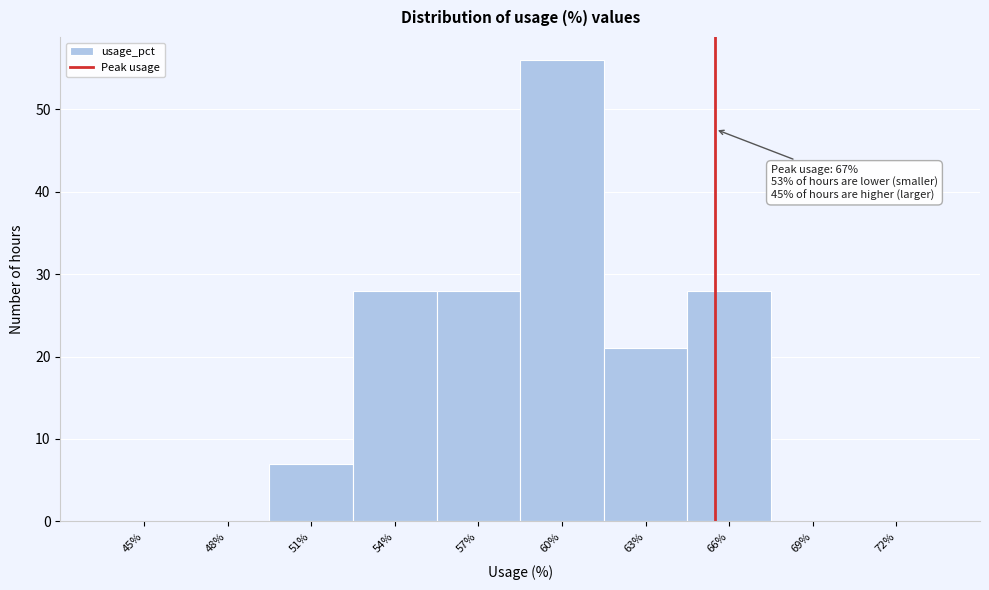

Reading left to right, transcribe all the data shown in this chart.

45%=0	48%=0	51%=7	54%=28	57%=28	60%=56	63%=21	66%=28	69%=0	72%=0